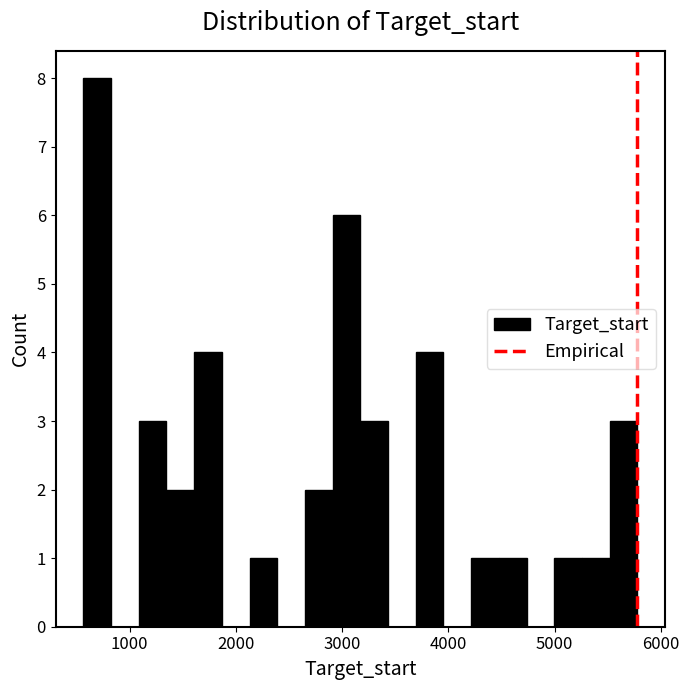

Around what value on the x-axis is the tallest bar? Give the approximate position of its centre, as read against the axis.

700